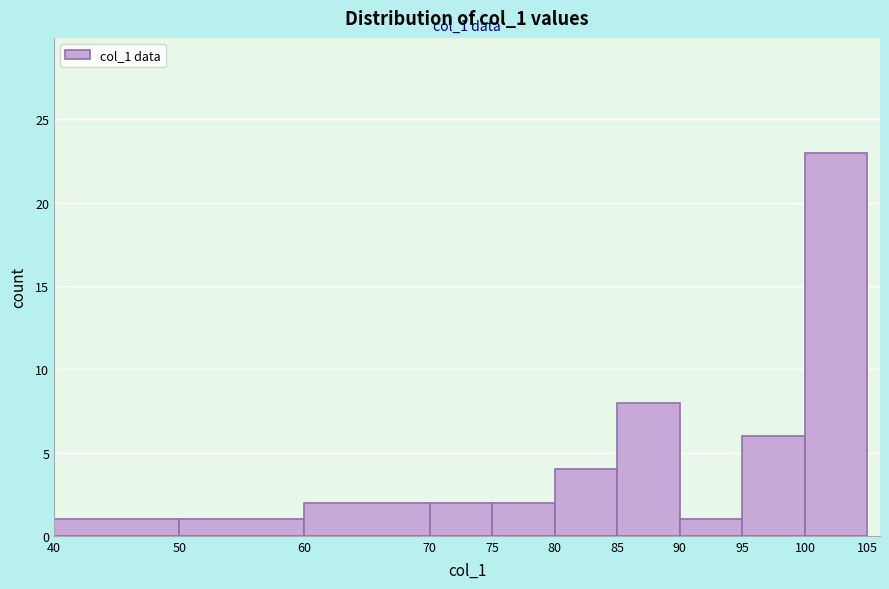

Which range on the x-axis has the tallest bar?

100 to 105